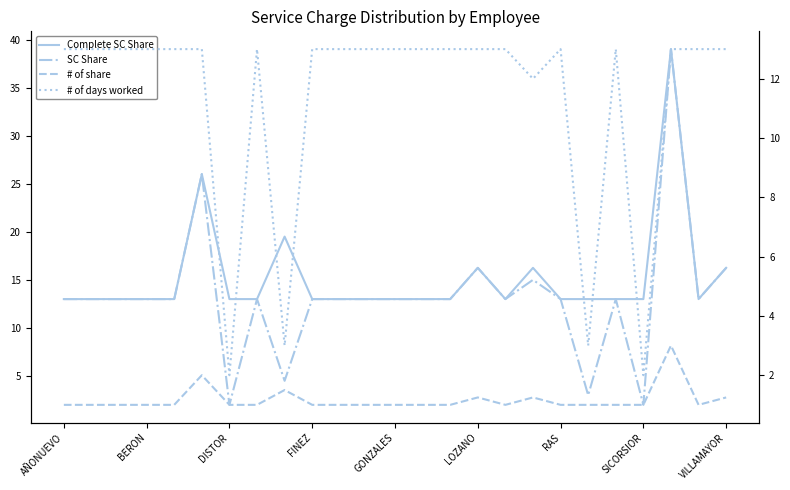

Is this an area chart (filled region under the line)?

No